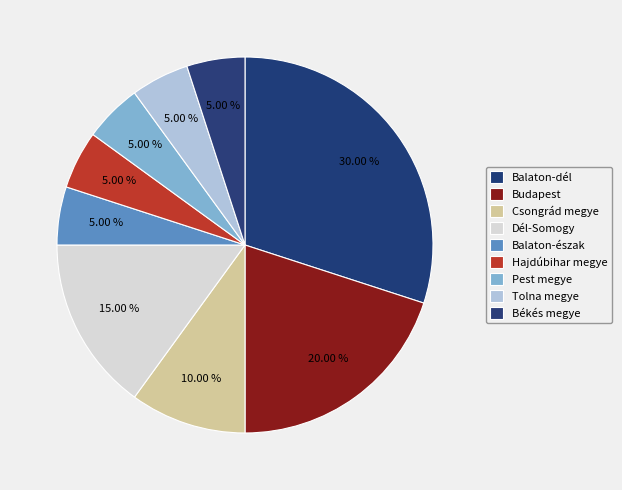

Between Balaton-dél and Dél-Somogy, which is larger?

Balaton-dél